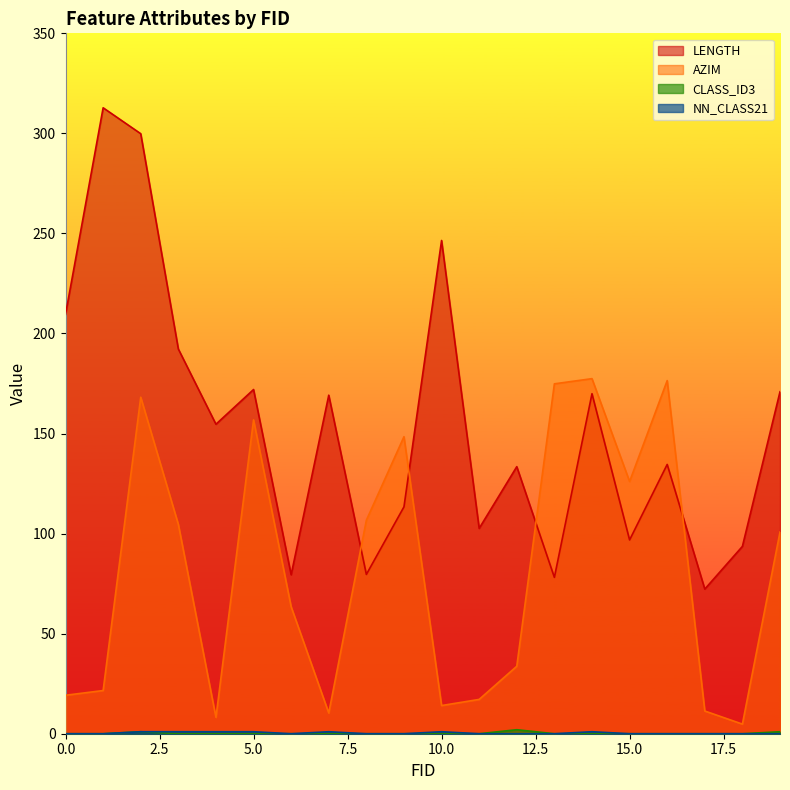

Rank the series by their maximum value, from highest to lowest.

LENGTH, AZIM, CLASS_ID3, NN_CLASS21